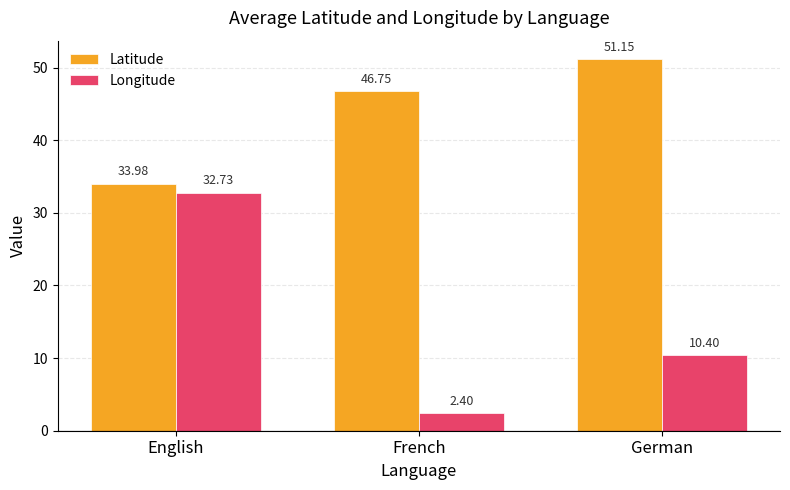

The value of Longitude at English is 32.7. True or false?

True